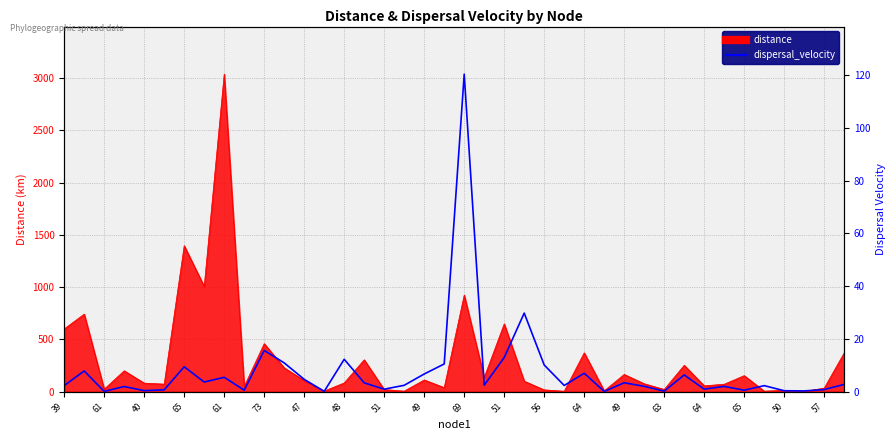

How many lines are shown in the chart?

1